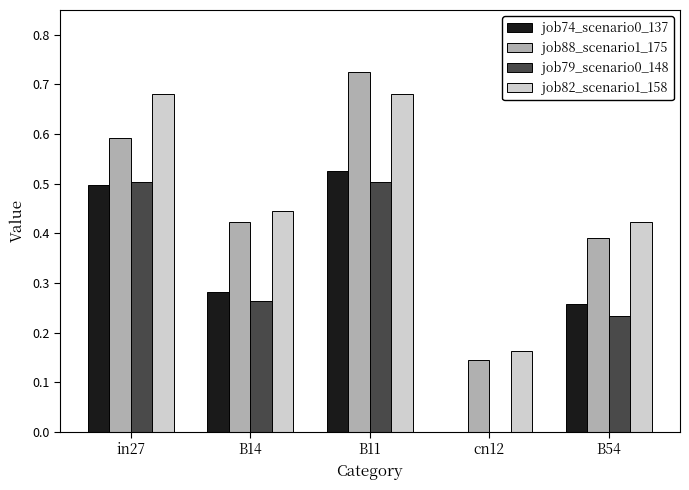

Count the number of categories in the chart.

5